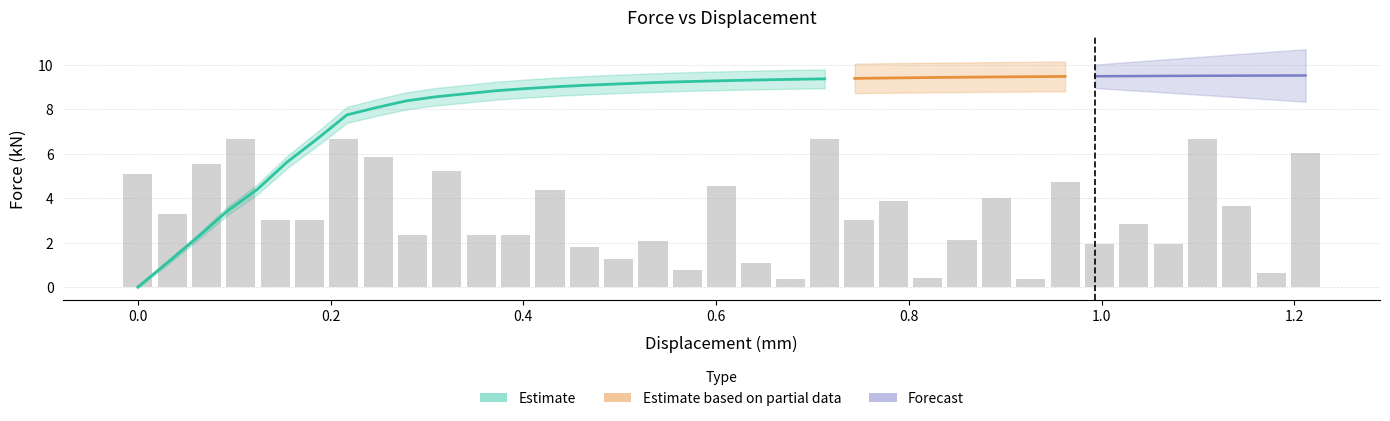

Reading left to right, extract all data points from this chart.

displacement: 0.0	0.0	0.1	0.1	0.1	0.2	0.2	0.2	0.2	0.3	0.3	0.3	0.4	0.4	0.4	0.5	0.5	0.5	0.6	0.6	0.6	0.7	0.7	0.7	0.7	0.8	0.8	0.8	0.9	0.9	0.9	1.0	1.0	1.0	1.1	1.1	1.1	1.1	1.2	1.2
force_kN: 0.0	1.1	2.2	3.4	4.4	5.6	6.7	7.8	8.1	8.4	8.6	8.7	8.8	8.9	9.0	9.1	9.1	9.2	9.2	9.3	9.3	9.3	9.4	9.4	9.4	9.4	9.4	9.4	9.5	9.5	9.5	9.5	9.5	9.5	9.5	9.5	9.5	9.5	9.5	9.5